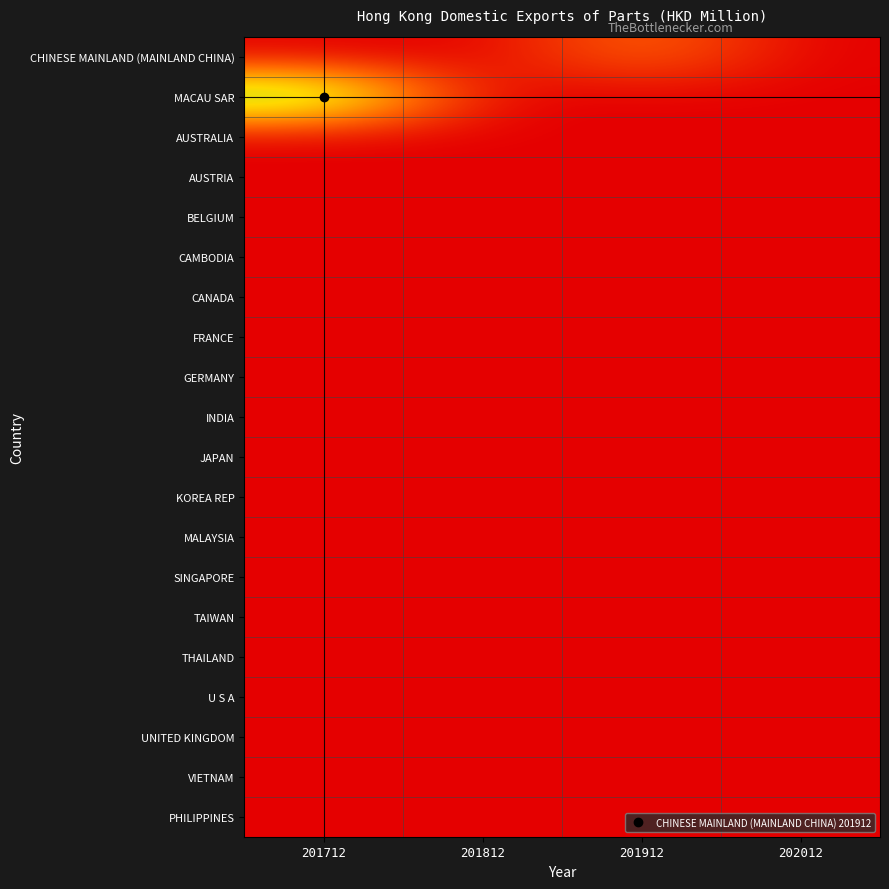

At how many categories does at least one series exceed 0?

4